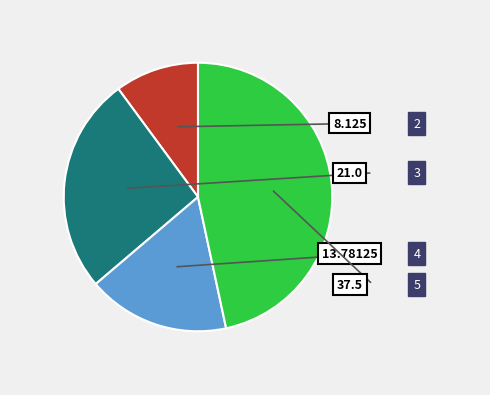

Between 2 and 4, which is larger?

4